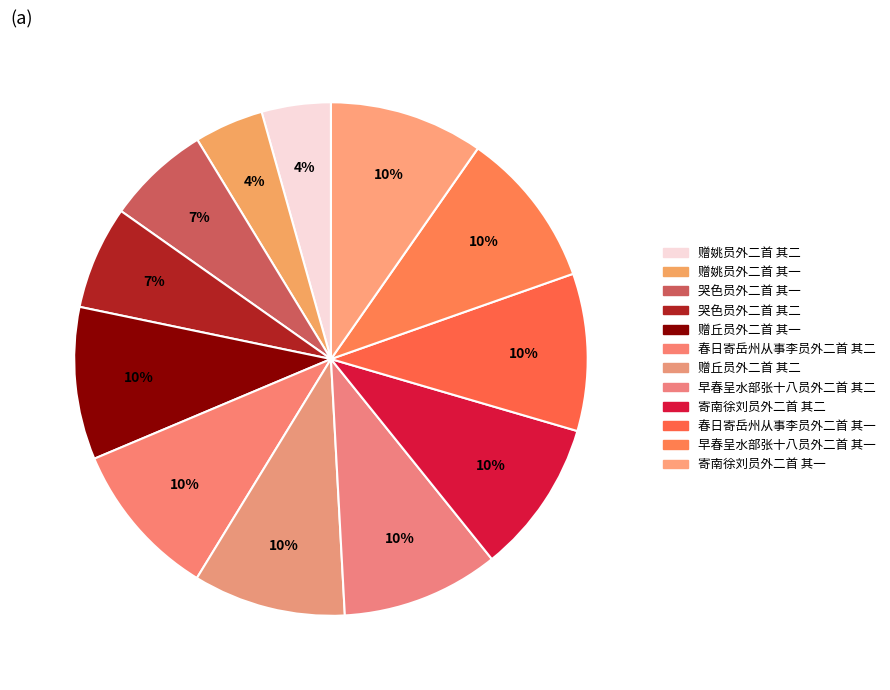

How many slices are in this pie chart?

12